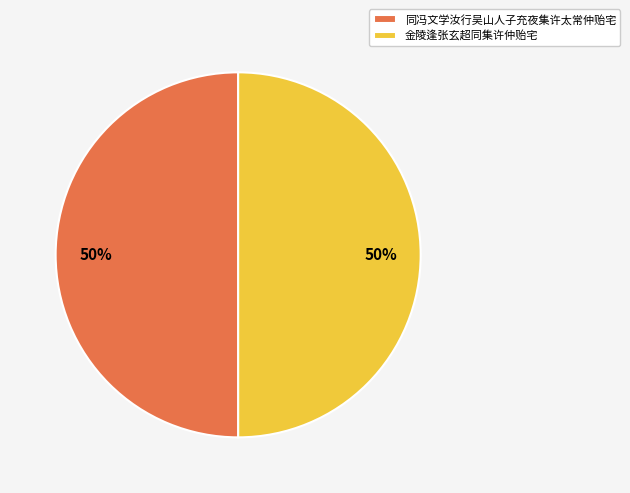

Combined, do 同冯文学汝行吴山人子充夜集许太常仲贻宅 and 金陵逢张玄超同集许仲贻宅 account for over 50%?

Yes